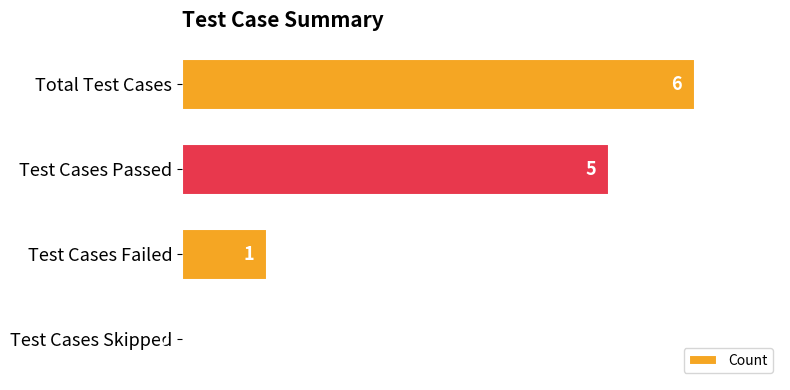

Reading top to bottom, extract all data points from this chart.

Total Test Cases=6	Test Cases Passed=5	Test Cases Failed=1	Test Cases Skipped=0